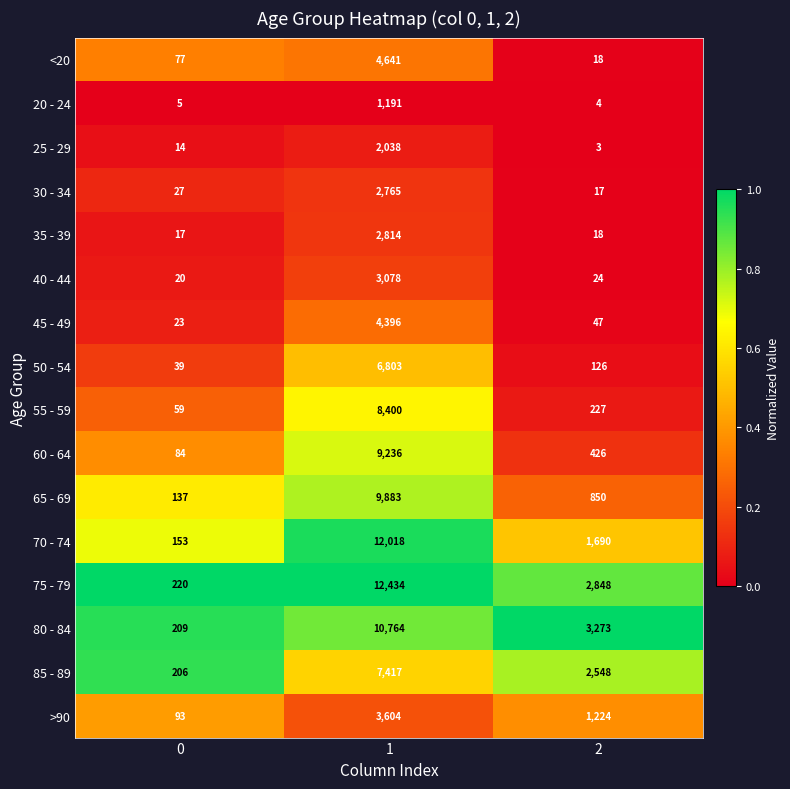

Rank the series at 1 from lowest to highest value.

20 - 24, 25 - 29, 30 - 34, 35 - 39, 40 - 44, >90, 45 - 49, <20, 50 - 54, 85 - 89, 55 - 59, 60 - 64, 65 - 69, 80 - 84, 70 - 74, 75 - 79